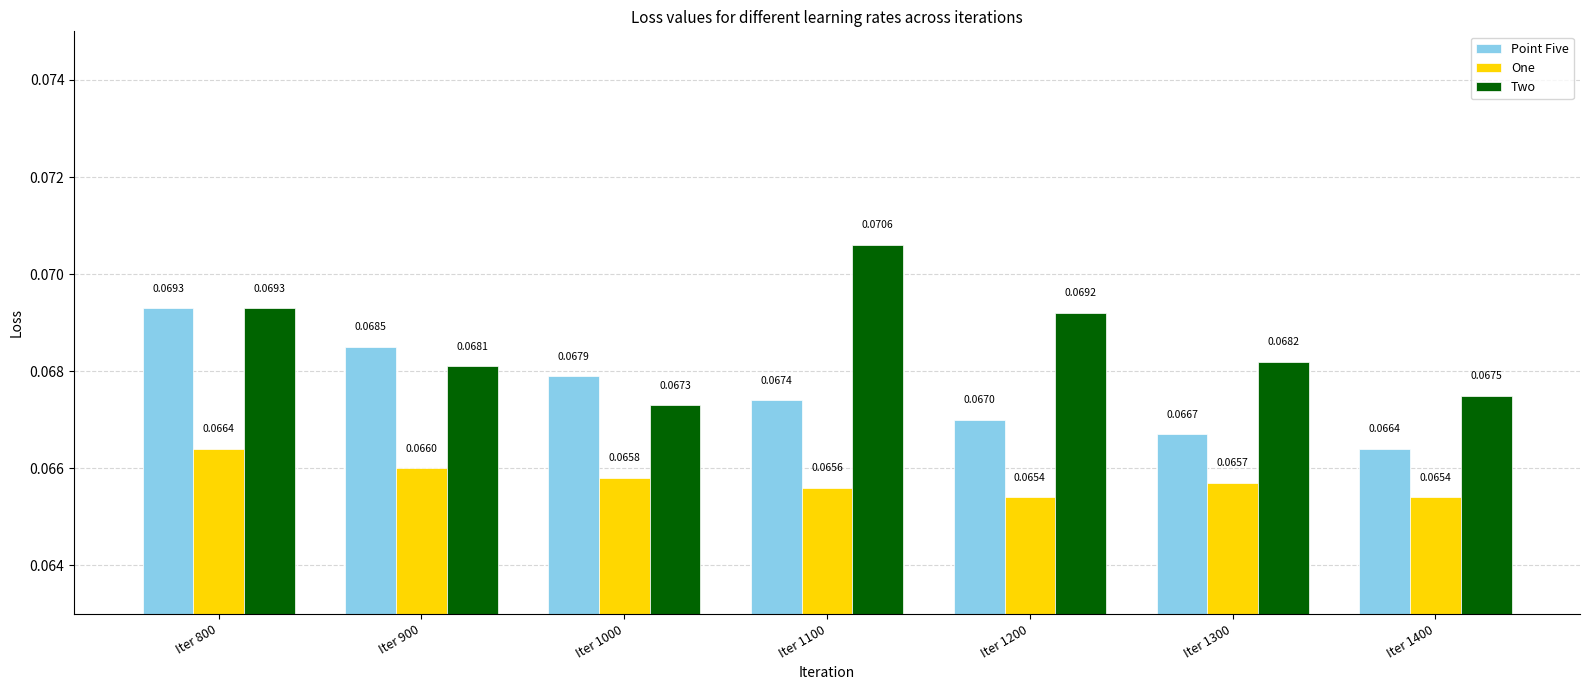

What are all the series names shown in the legend?

Point Five, One, Two